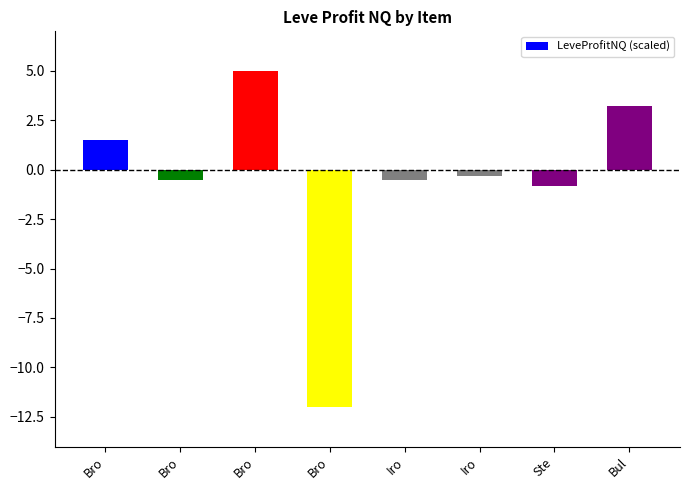

How many values are above zero?

3